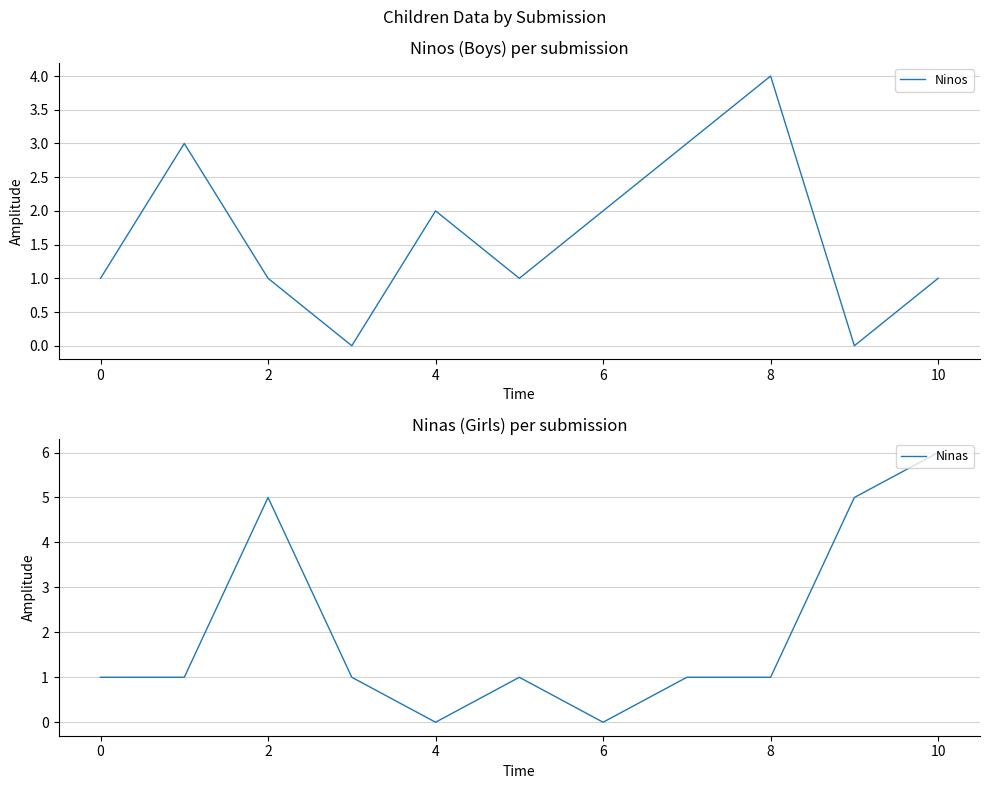

What is the sum of the Ninos values at 6 and 8?

6